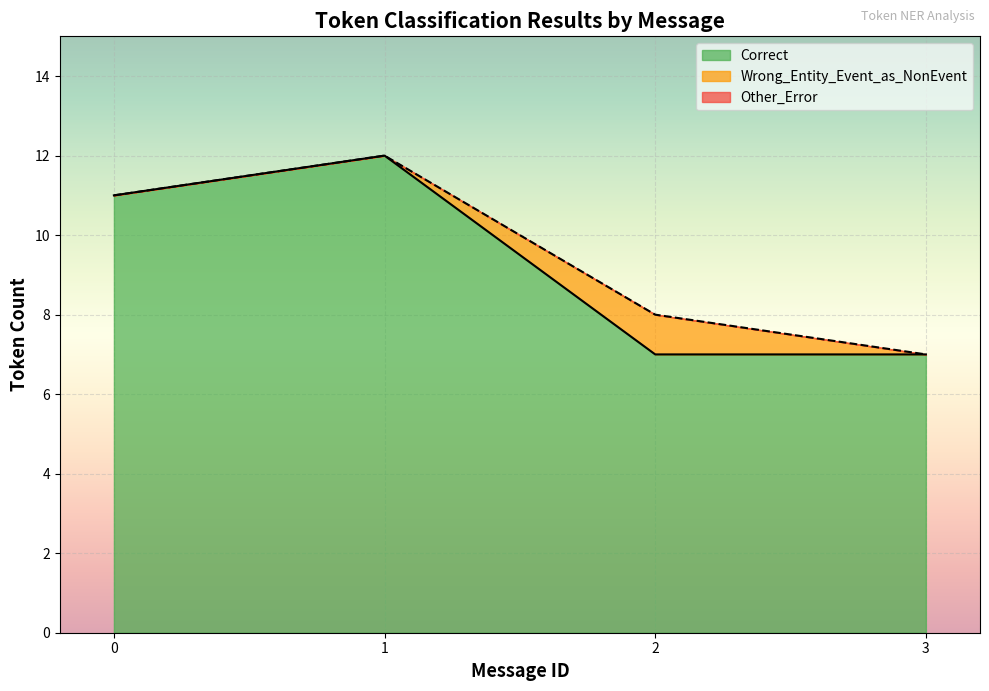

Which label corresponds to the largest value in the chart?

1